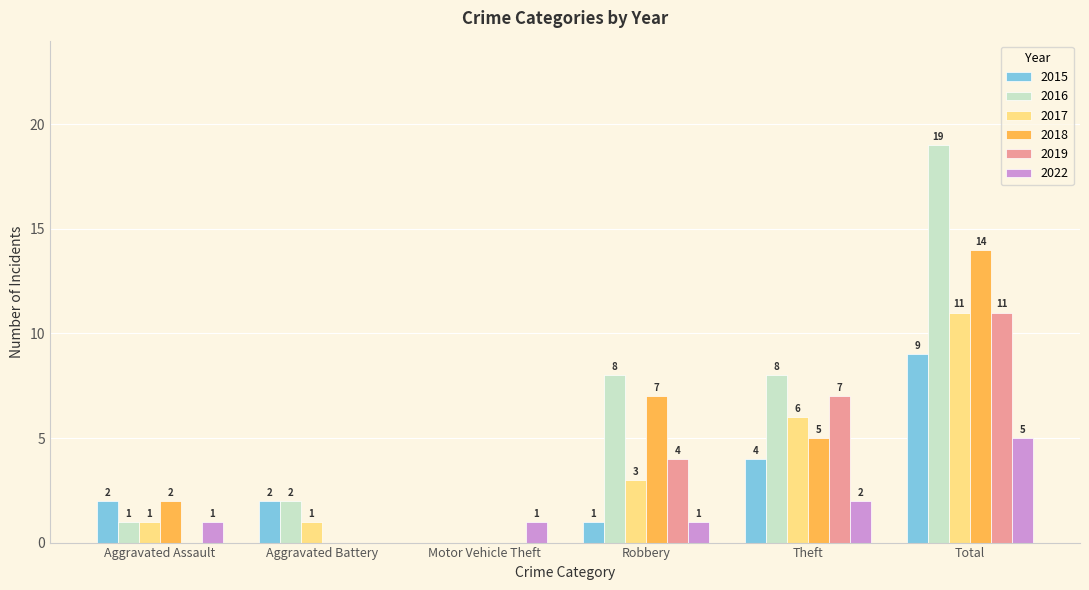

The value of 2017 at Aggravated Battery is 0. True or false?

False